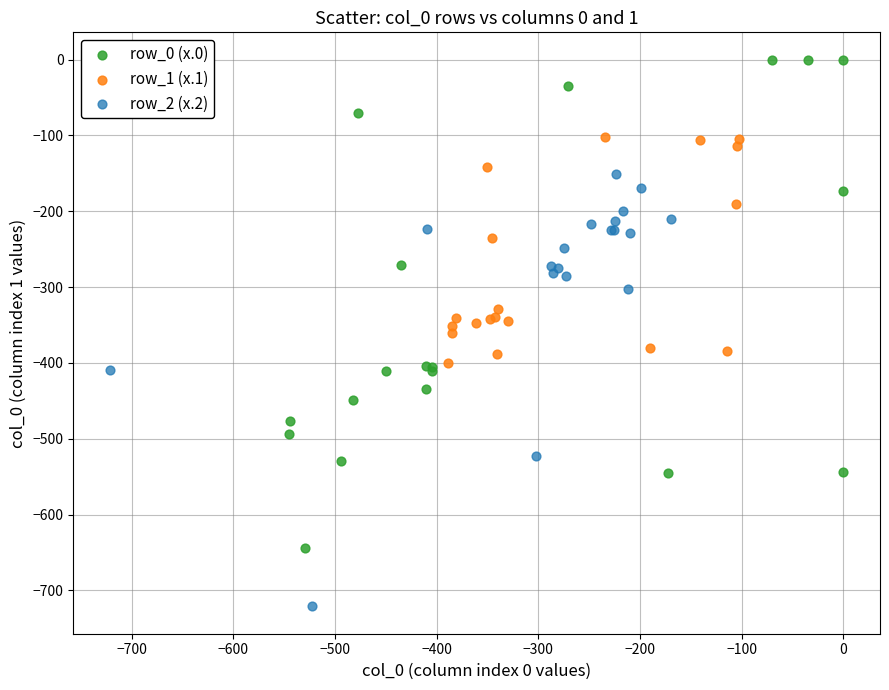

Which series contains the highest Y value?

row_0 (x.0)